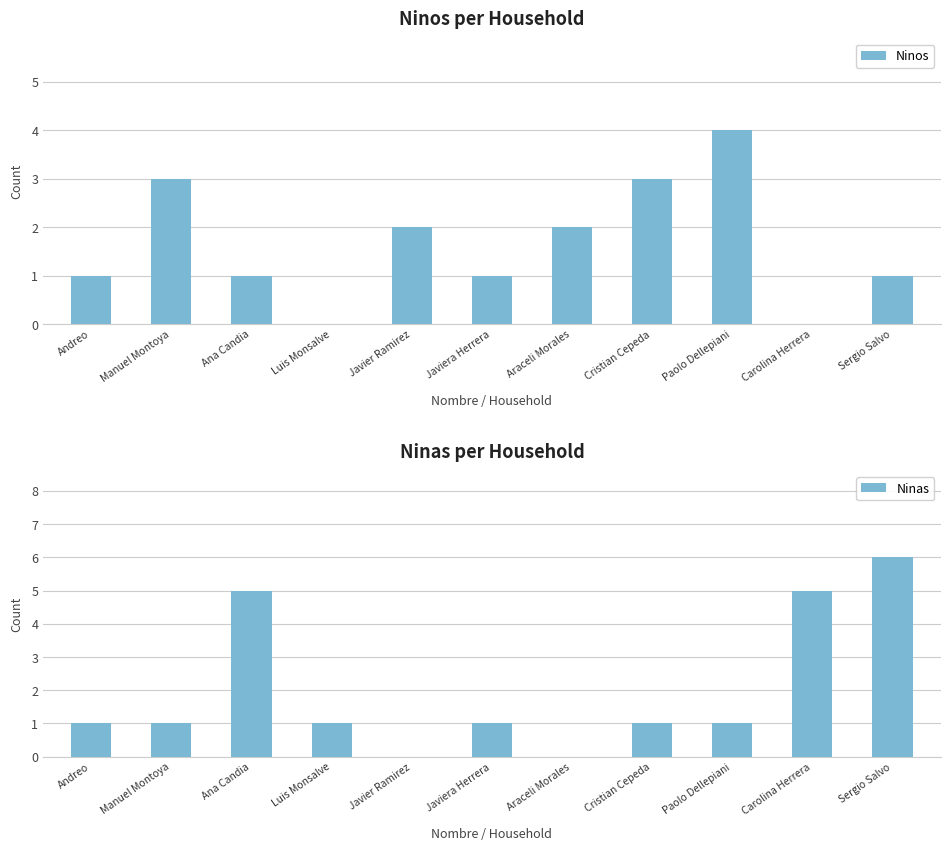

At which category does the chart reach its minimum across all series?

Luis Monsalve